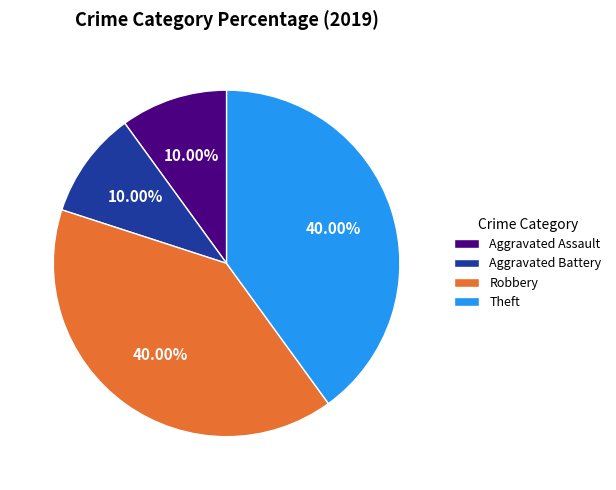

Do Robbery and Theft together represent more than half of the pie?

Yes